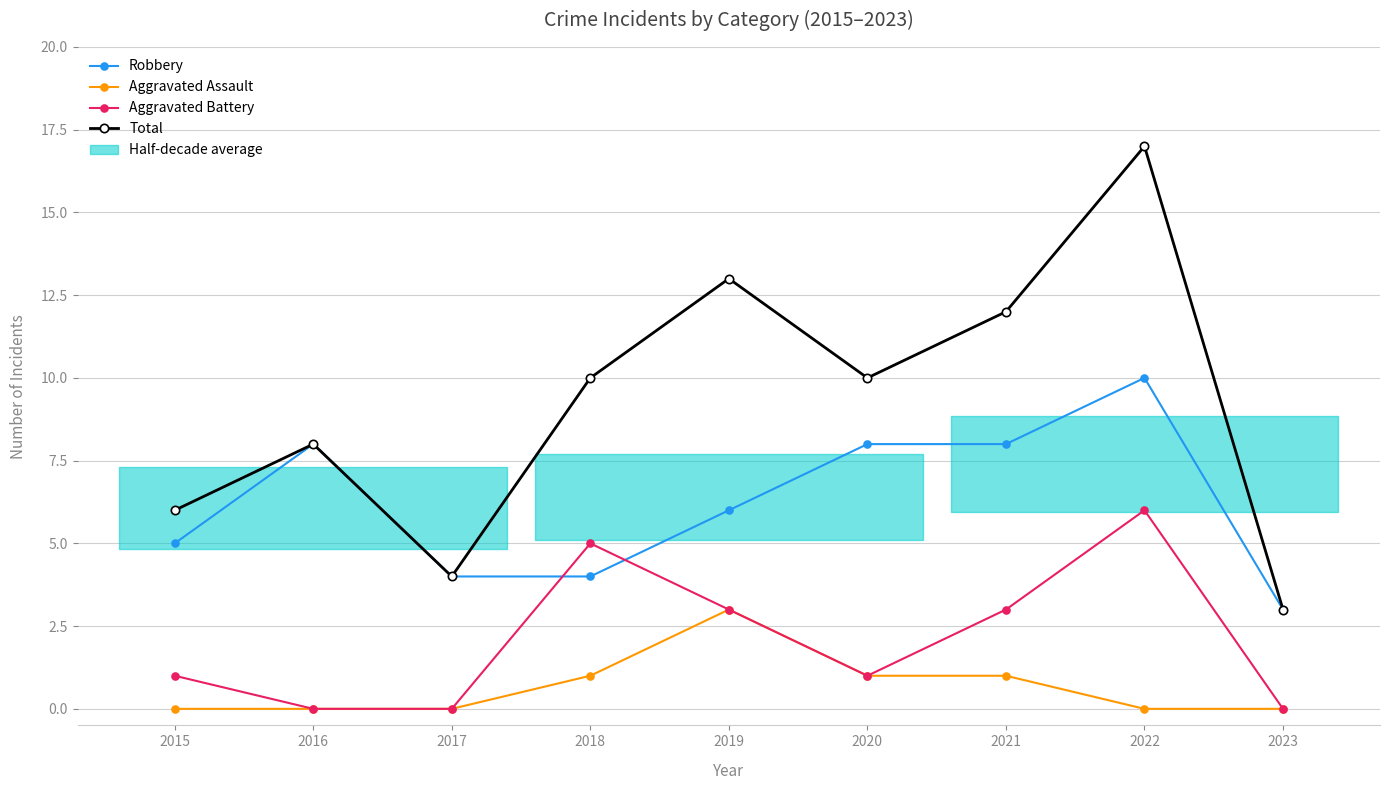

What is the difference between the maximum and minimum values in the Robbery series?

7